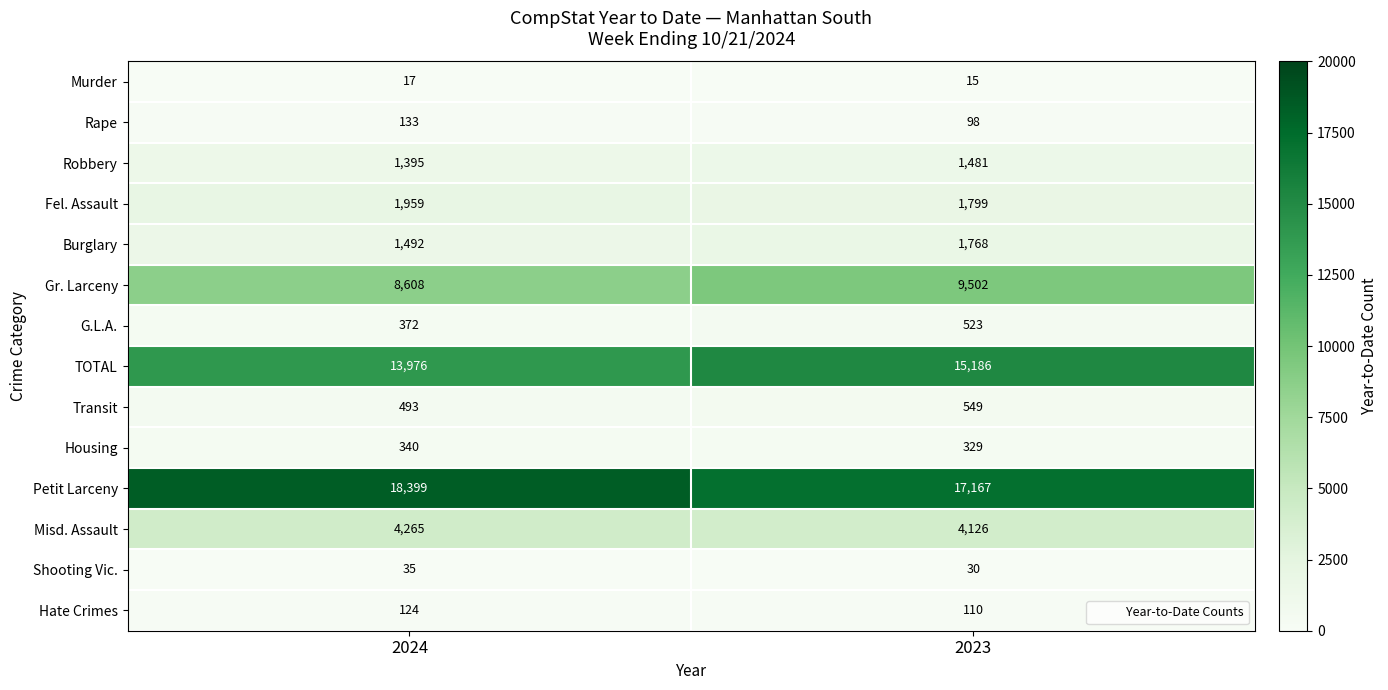

What is the difference between the highest and lowest values at 2023?

17152